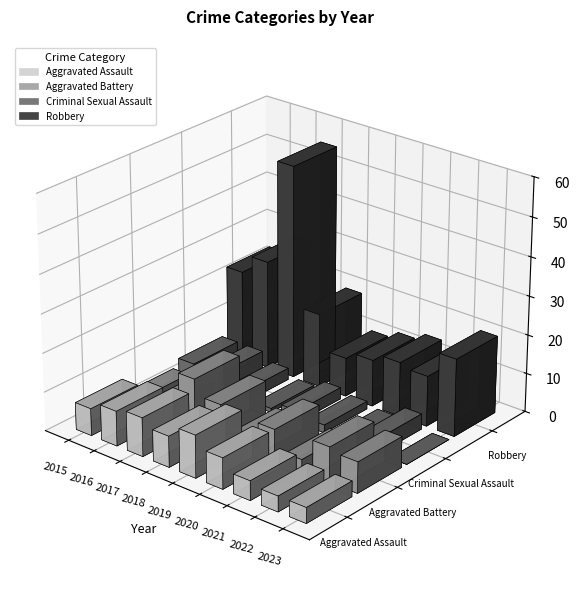

What is the sum of the Criminal Sexual Assault values at 2023 and 2019?

3